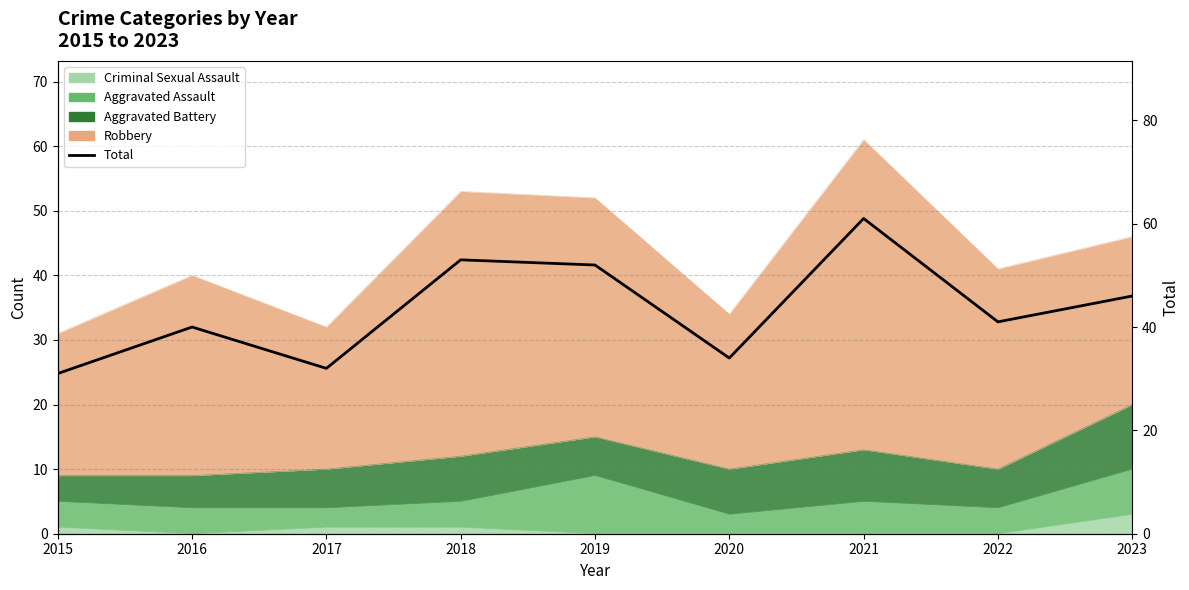

Does the chart have visible grid lines?

Yes